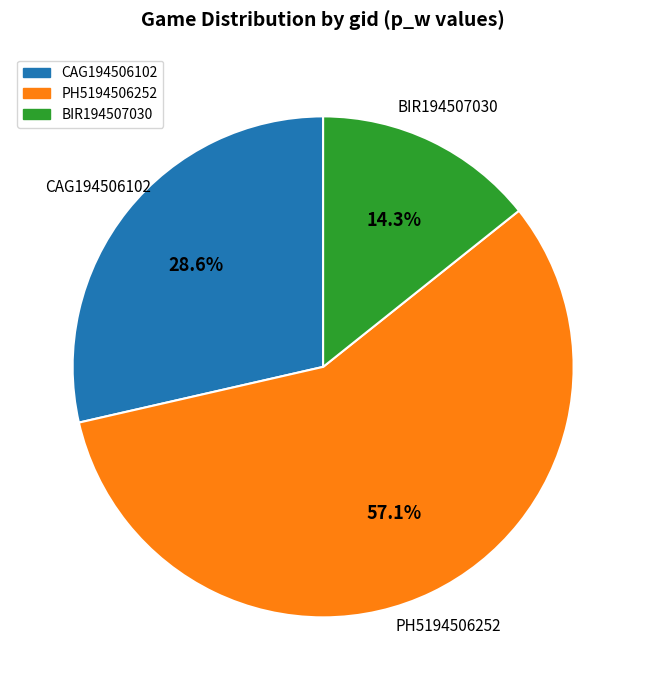

Does any single category account for the majority?

Yes